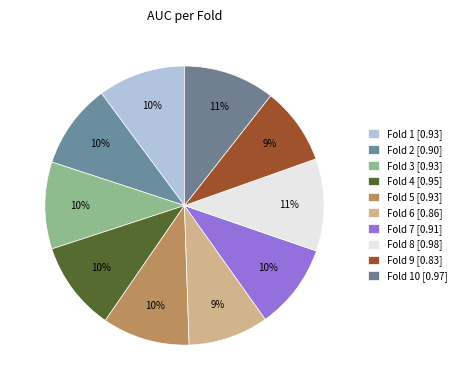

Rank the categories by value from lowest to highest.

Fold 9, Fold 6, Fold 2, Fold 7, Fold 3, Fold 1, Fold 5, Fold 4, Fold 10, Fold 8